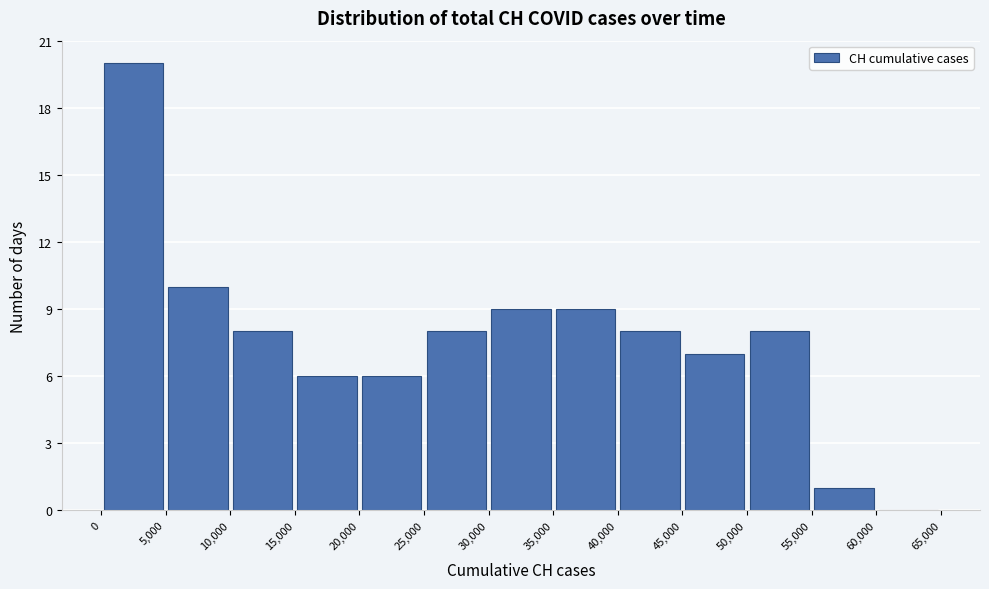

Reading left to right, list every bar in this chart as the range it spans on the x-axis followed by its height. The values are not printed on the chart, so give them approximately, as read against the axis.

0 to 5,000: 20
5,000 to 10,000: 10
10,000 to 15,000: 8
15,000 to 20,000: 6
20,000 to 25,000: 6
25,000 to 30,000: 8
30,000 to 35,000: 9
35,000 to 40,000: 9
40,000 to 45,000: 8
45,000 to 50,000: 7
50,000 to 55,000: 8
55,000 to 60,000: 1
60,000 to 65,000: 0